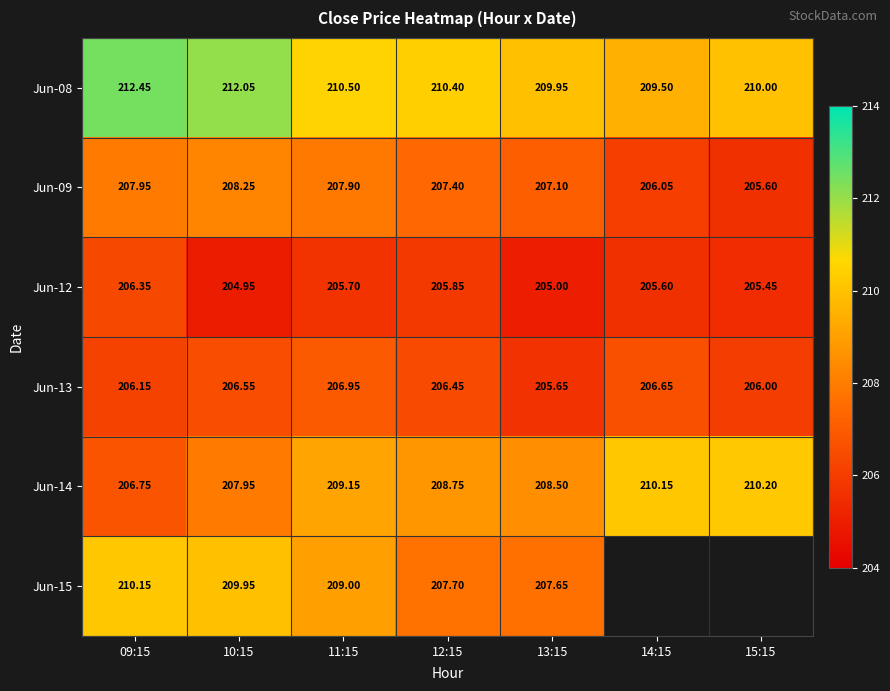

The value of Jun-08 at 10:15 is 42.5. True or false?

False